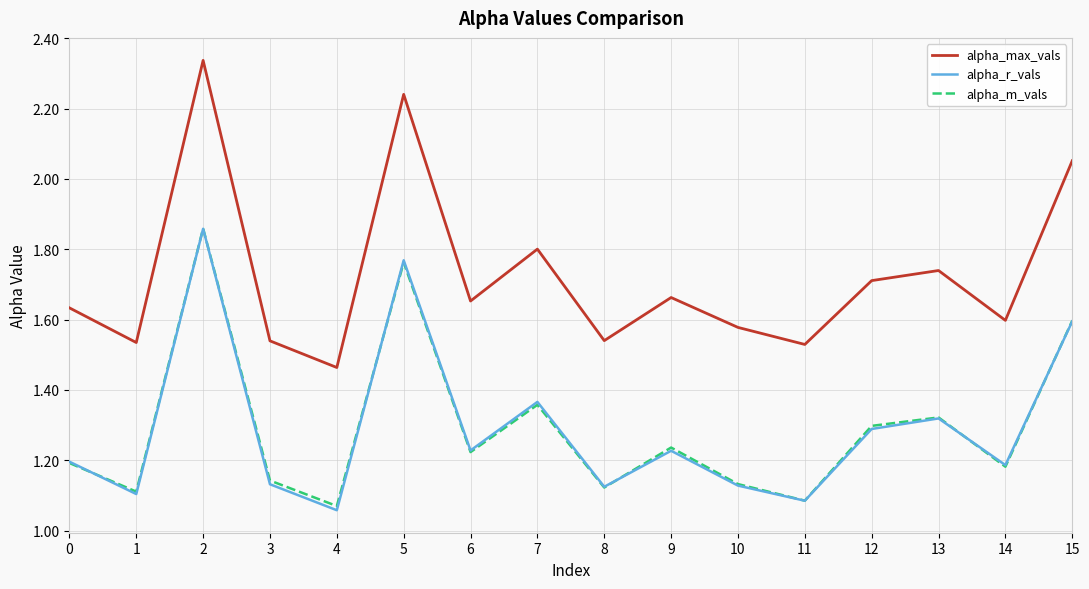

Is it true that alpha_max_vals equals 2.7 at 6?

False